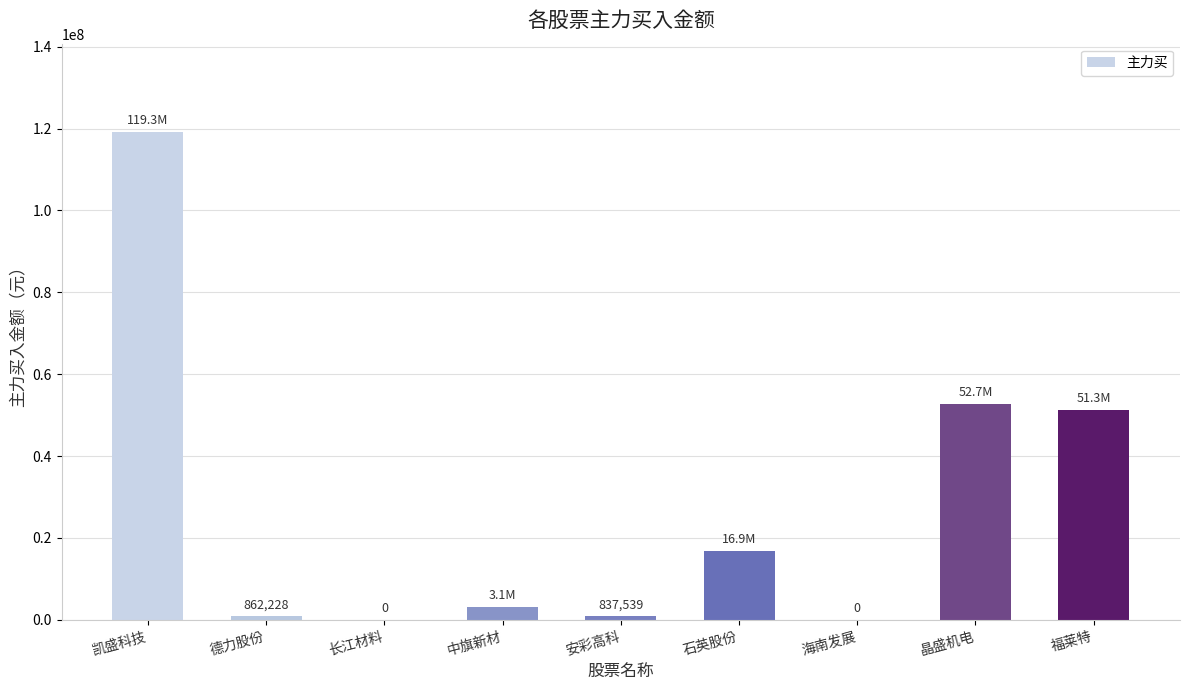

What is the change in value from 海南发展 to 福莱特?

+51251084